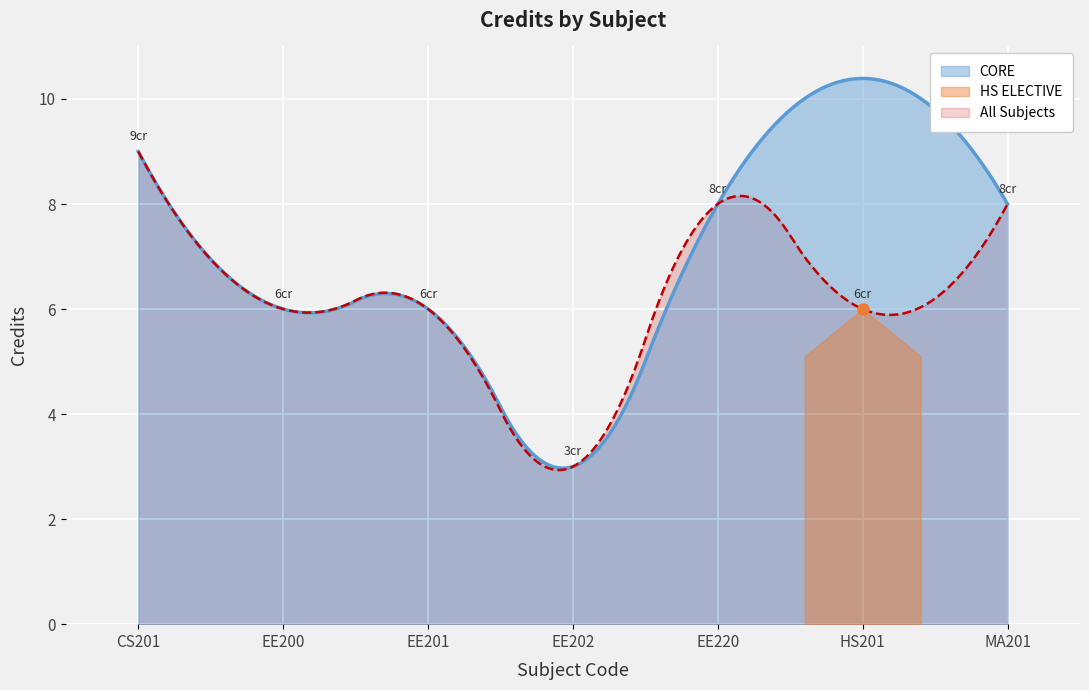

Count the number of values greater than 6.

3